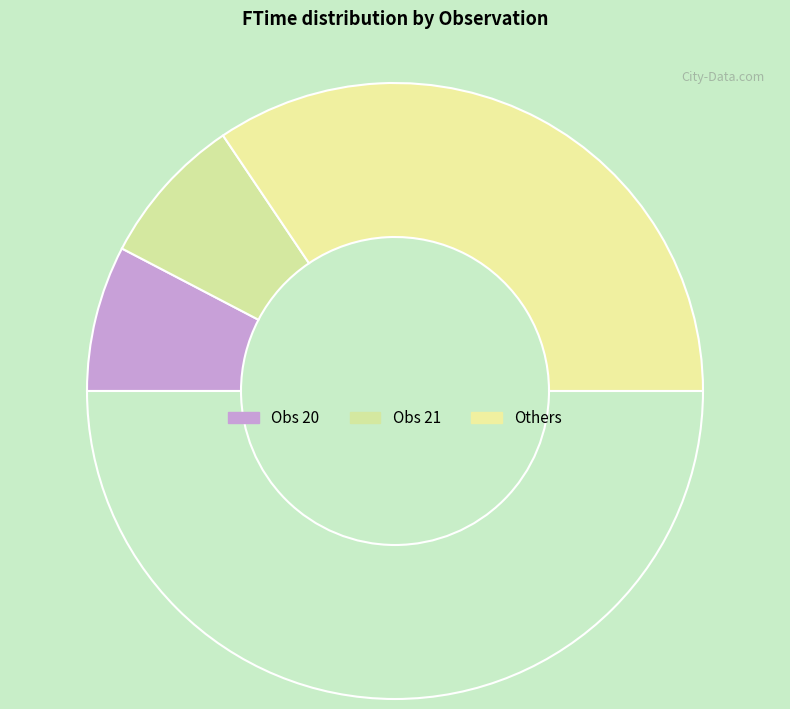

How many slices are in this pie chart?

4